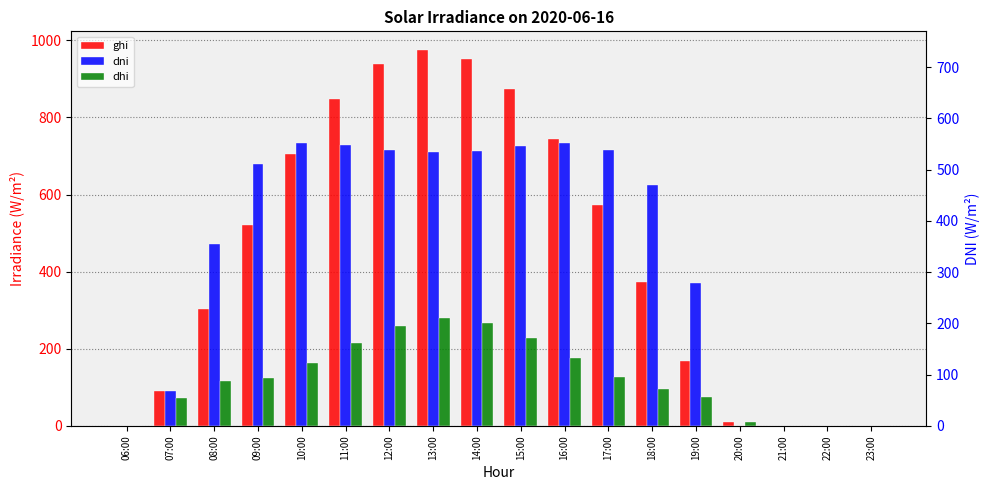

Reading right to left, transcribe all the data shown in this chart.

ghi: 23:00=0.0	22:00=0.0	21:00=0.0	20:00=10.1	19:00=167.9	18:00=374.5	17:00=573.3	16:00=744.2	15:00=873.8	14:00=952.4	13:00=974.5	12:00=938.4	11:00=846.7	10:00=706.0	09:00=520.5	08:00=304.6	07:00=91.5	06:00=0.0
dni: 23:00=0.0	22:00=0.0	21:00=0.0	20:00=0.0	19:00=371.3	18:00=624.2	17:00=715.8	16:00=733.3	15:00=725.5	14:00=713.8	13:00=709.6	12:00=716.2	11:00=728.4	10:00=732.4	09:00=678.7	08:00=473.1	07:00=89.4	06:00=0.0
dhi: 23:00=0.0	22:00=0.0	21:00=0.0	20:00=10.1	19:00=74.5	18:00=96.6	17:00=126.5	16:00=175.2	15:00=227.8	14:00=267.4	13:00=279.7	12:00=259.9	11:00=215.6	10:00=162.5	09:00=125.0	08:00=115.7	07:00=73.3	06:00=0.2